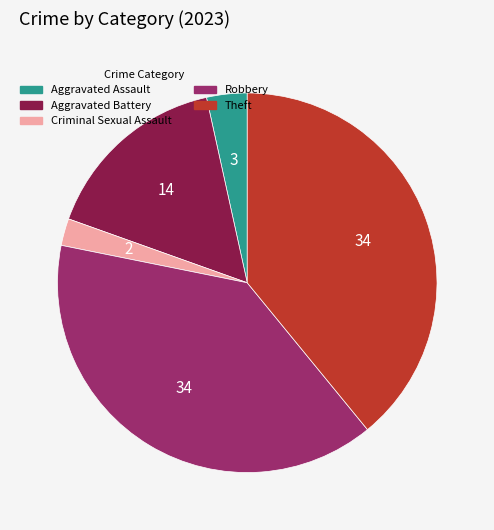

How many segments does this pie chart have?

5